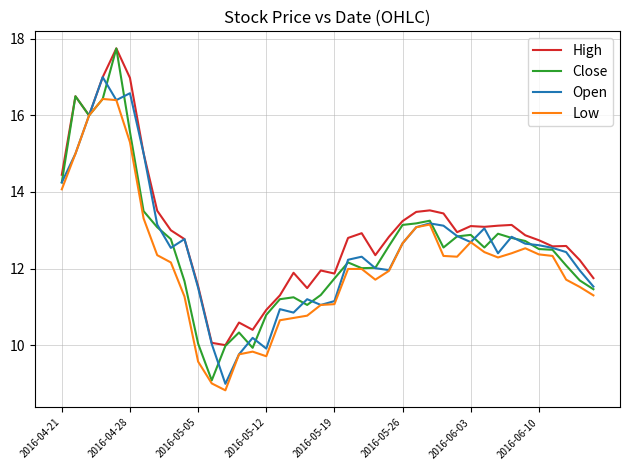

Which series has the largest total across all categories?

High